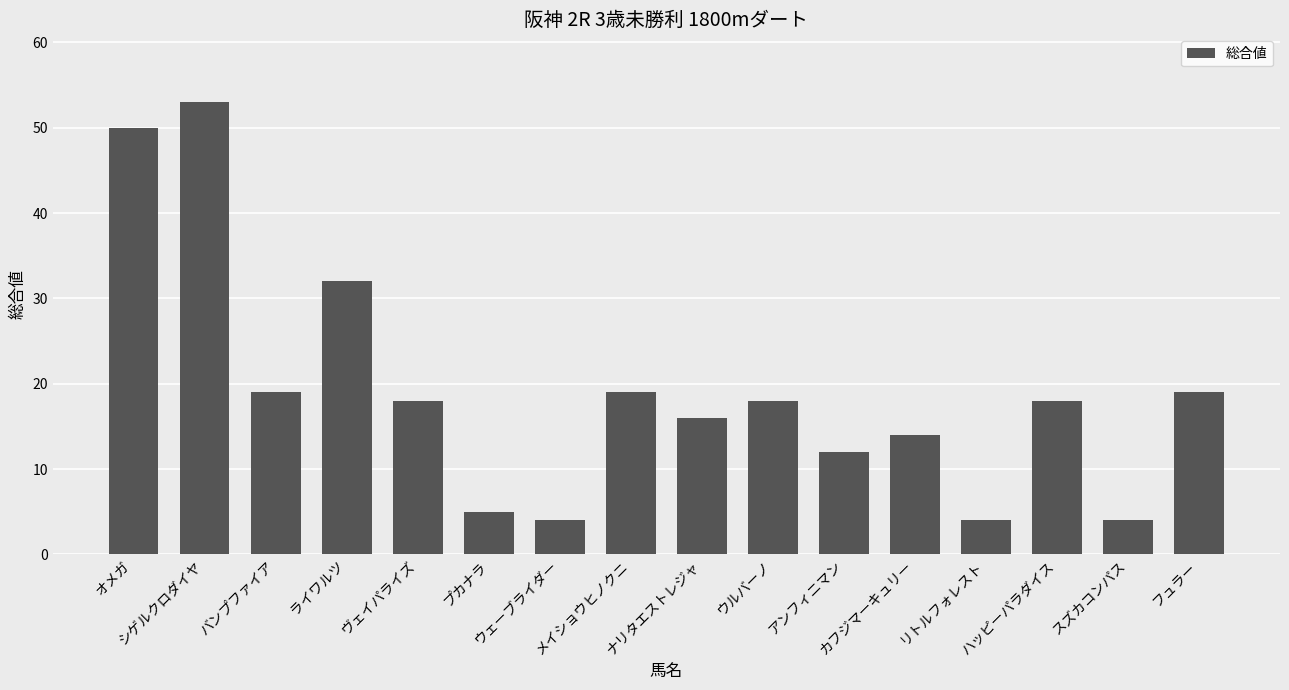

Is it true that the value at ライワルツ is 32?

True